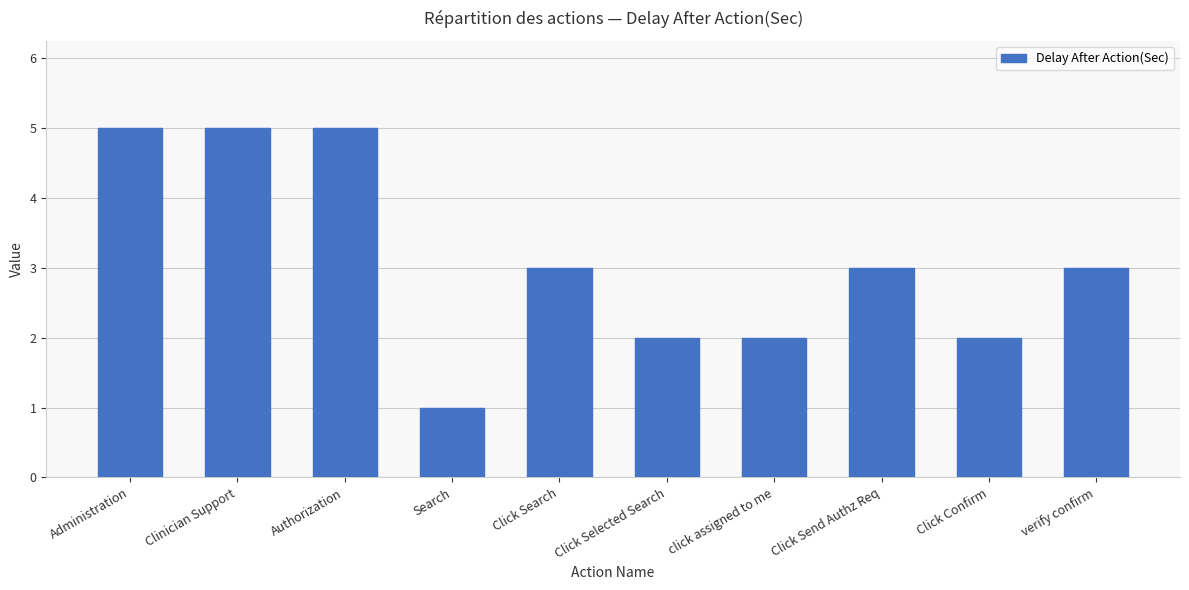

Reading right to left, transcribe all the data shown in this chart.

verify confirm=3	Click Confirm=2	Click Send Authz Req=3	click assigned to me=2	Click Selected Search=2	Click Search=3	Search=1	Authorization=5	Clinician Support=5	Administration=5